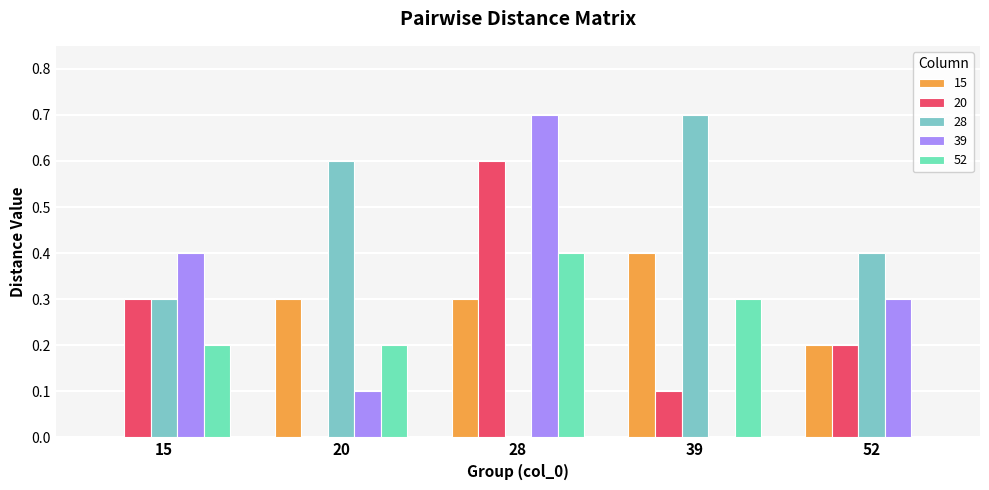

What is the value of the 20 bar at the 5th from the left?

0.2